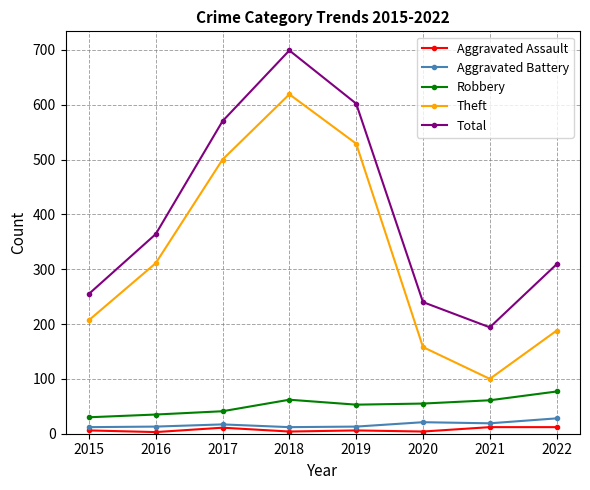

The value of Total at 2016 is 496. True or false?

False